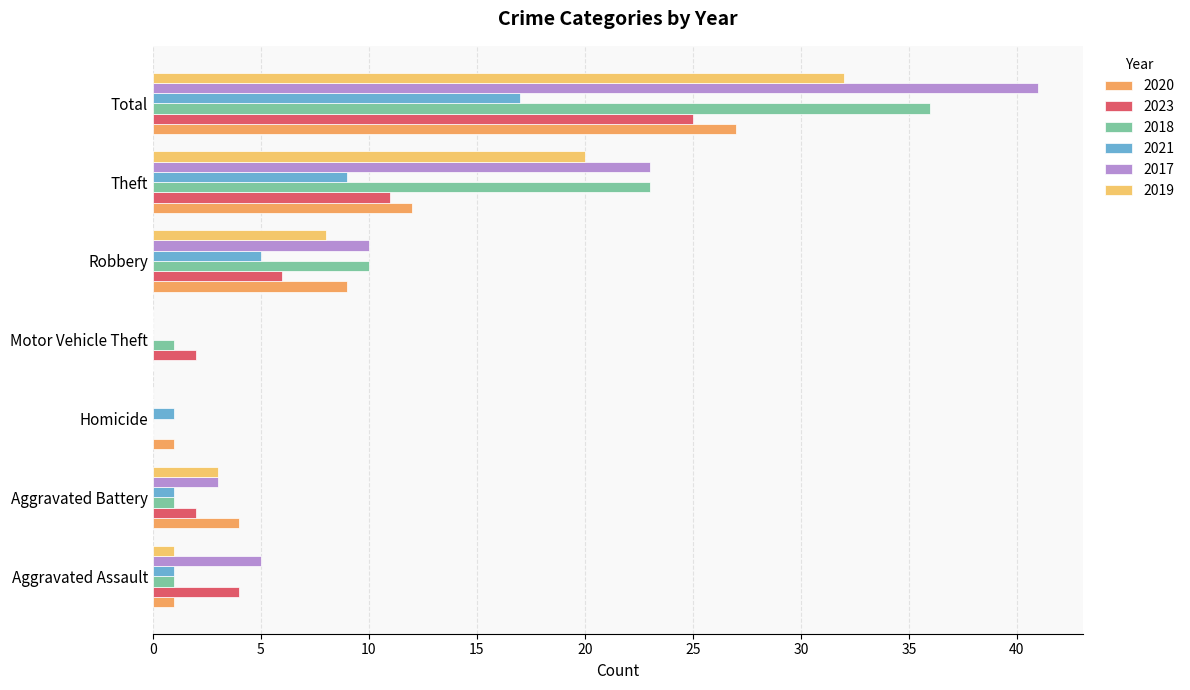

Between Aggravated Assault and Homicide, which series saw the biggest shift?

2017